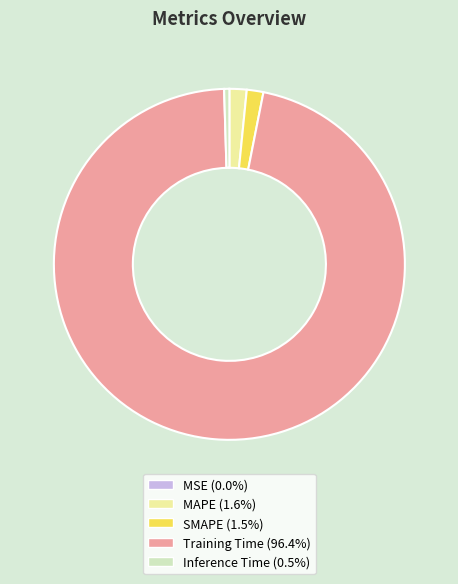

Which slice represents more than half of the pie?

Training Time